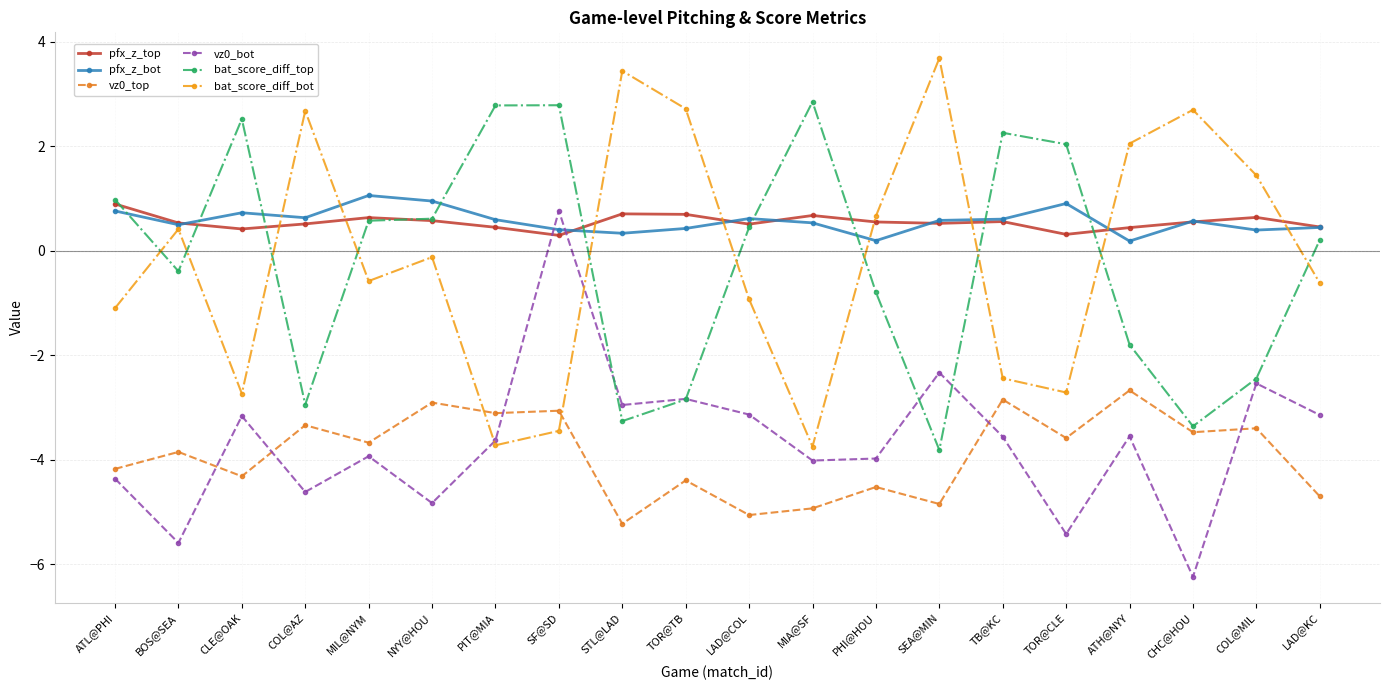

At how many categories does at least one series exceed 0?

20